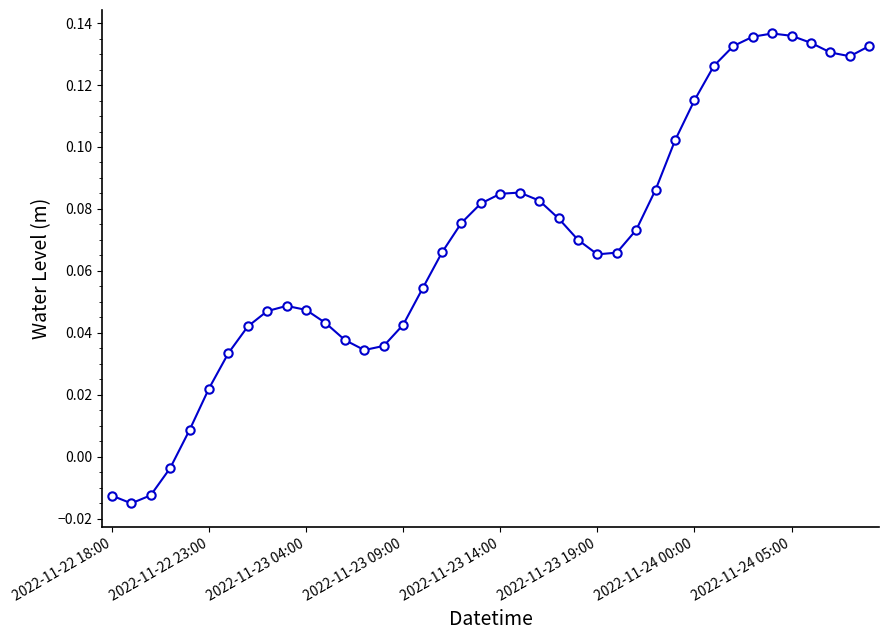

Does the chart display data point markers on the line(s)?

Yes